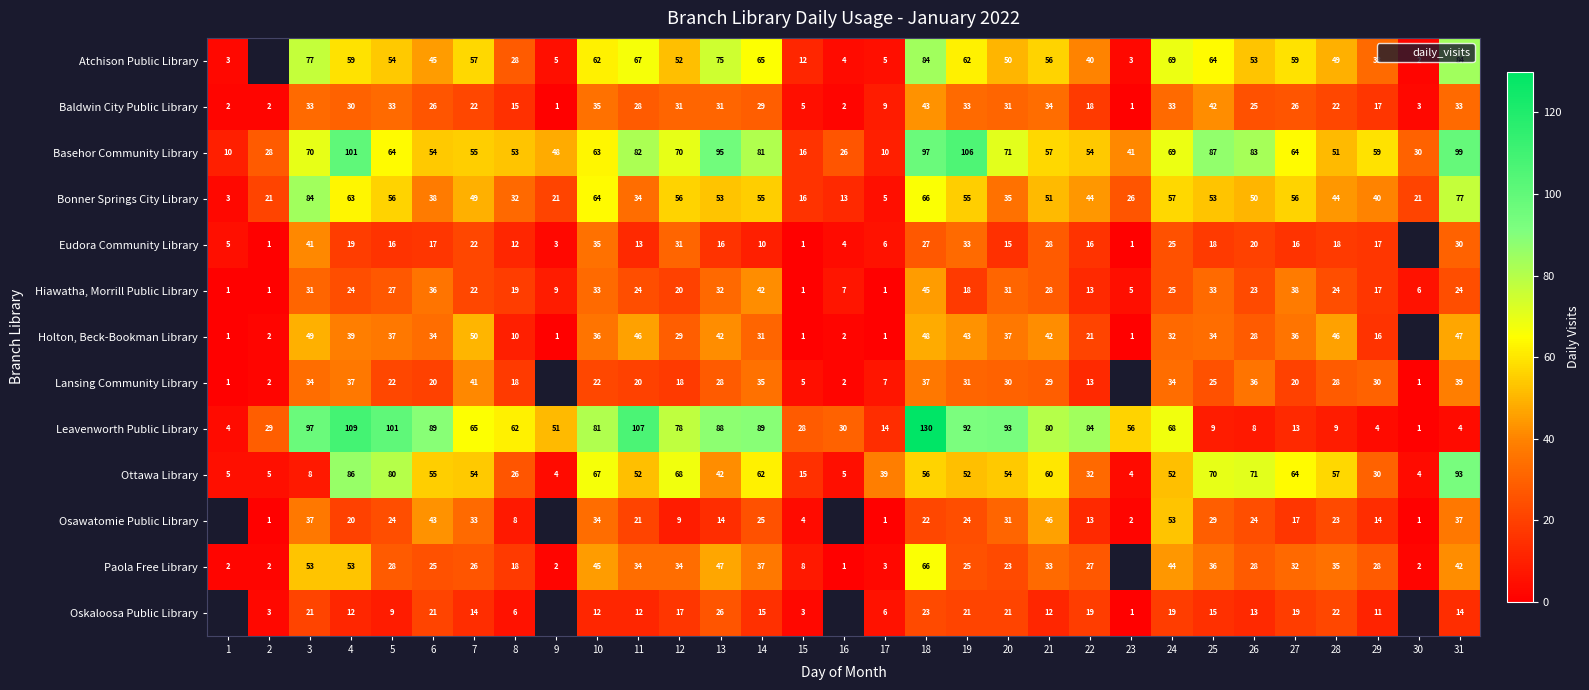

At how many categories does at least one series exceed 35?

26